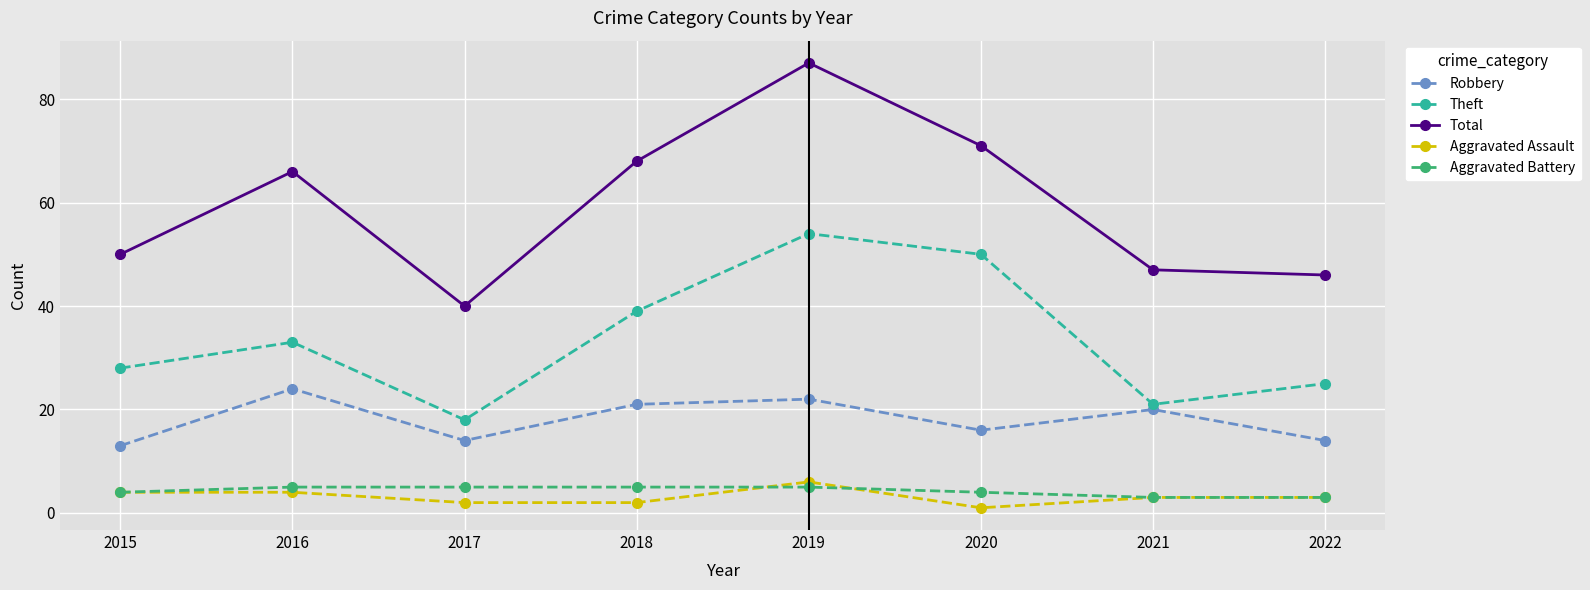

What is the value of the Aggravated Assault point at the 7th from the left?

3